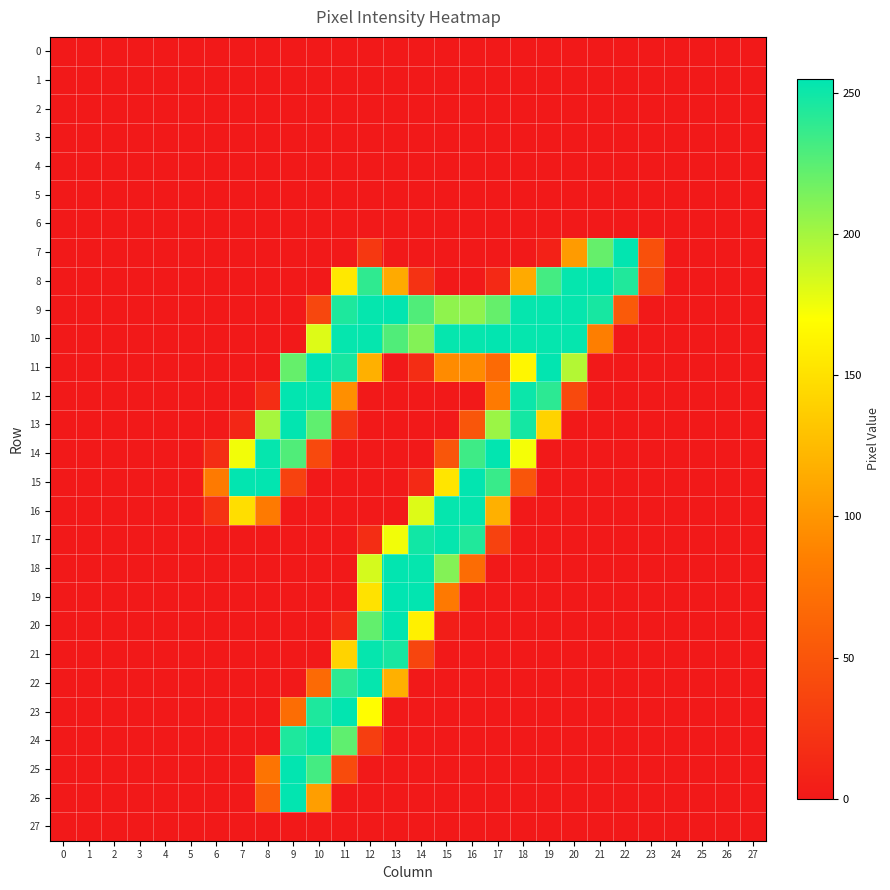

Reading right to left, what are all the values shown in this chart?

0: 27=0	26=0	25=0	24=0	23=0	22=0	21=0	20=0	19=0	18=0	17=0	16=0	15=0	14=0	13=0	12=0	11=0	10=0	9=0	8=0	7=0	6=0	5=0	4=0	3=0	2=0	1=0	0=0
1: 27=0	26=0	25=0	24=0	23=0	22=0	21=0	20=0	19=0	18=0	17=0	16=0	15=0	14=0	13=0	12=0	11=0	10=0	9=0	8=0	7=0	6=0	5=0	4=0	3=0	2=0	1=0	0=0
2: 27=0	26=0	25=0	24=0	23=0	22=0	21=0	20=0	19=0	18=0	17=0	16=0	15=0	14=0	13=0	12=0	11=0	10=0	9=0	8=0	7=0	6=0	5=0	4=0	3=0	2=0	1=0	0=0
3: 27=0	26=0	25=0	24=0	23=0	22=0	21=0	20=0	19=0	18=0	17=0	16=0	15=0	14=0	13=0	12=0	11=0	10=0	9=0	8=0	7=0	6=0	5=0	4=0	3=0	2=0	1=0	0=0
4: 27=0	26=0	25=0	24=0	23=0	22=0	21=0	20=0	19=0	18=0	17=0	16=0	15=0	14=0	13=0	12=0	11=0	10=0	9=0	8=0	7=0	6=0	5=0	4=0	3=0	2=0	1=0	0=0
5: 27=0	26=0	25=0	24=0	23=0	22=0	21=0	20=0	19=0	18=0	17=0	16=0	15=0	14=0	13=0	12=0	11=0	10=0	9=0	8=0	7=0	6=0	5=0	4=0	3=0	2=0	1=0	0=0
6: 27=0	26=0	25=0	24=0	23=0	22=0	21=0	20=0	19=0	18=0	17=0	16=0	15=0	14=0	13=0	12=0	11=0	10=0	9=0	8=0	7=0	6=0	5=0	4=0	3=0	2=0	1=0	0=0
7: 27=0	26=0	25=0	24=0	23=46	22=254	21=221	20=104	19=7	18=0	17=0	16=0	15=0	14=0	13=0	12=26	11=0	10=0	9=0	8=0	7=0	6=0	5=0	4=0	3=0	2=0	1=0	0=0
8: 27=0	26=0	25=0	24=0	23=38	22=244	21=254	20=253	19=232	18=114	17=13	16=0	15=0	14=21	13=114	12=239	11=155	10=0	9=0	8=0	7=0	6=0	5=0	4=0	3=0	2=0	1=0	0=0
9: 27=0	26=0	25=0	24=0	23=0	22=54	21=247	20=253	19=253	18=253	17=221	16=207	15=207	14=228	13=254	12=253	11=245	10=38	9=0	8=0	7=0	6=0	5=0	4=0	3=0	2=0	1=0	0=0
10: 27=0	26=0	25=0	24=0	23=0	22=0	21=84	20=253	19=253	18=253	17=254	16=253	15=253	14=211	13=228	12=253	11=253	10=181	9=0	8=0	7=0	6=0	5=0	4=0	3=0	2=0	1=0	0=0
11: 27=0	26=0	25=0	24=0	23=0	22=0	21=0	20=195	19=254	18=164	17=68	16=93	15=93	14=17	13=0	12=118	11=247	10=254	9=221	8=0	7=0	6=0	5=0	4=0	3=0	2=0	1=0	0=0
12: 27=0	26=0	25=0	24=0	23=0	22=0	21=0	20=40	19=240	18=251	17=81	16=0	15=0	14=0	13=0	12=0	11=96	10=253	9=254	8=17	7=0	6=0	5=0	4=0	3=0	2=0	1=0	0=0
13: 27=0	26=0	25=0	24=0	23=0	22=0	21=0	20=0	19=141	18=248	17=203	16=51	15=0	14=0	13=0	12=0	11=25	10=223	9=254	8=199	7=11	6=0	5=0	4=0	3=0	2=0	1=0	0=0
14: 27=0	26=0	25=0	24=0	23=0	22=0	21=0	20=0	19=0	18=173	17=254	16=234	15=51	14=0	13=0	12=0	11=0	10=40	9=228	8=253	7=174	6=17	5=0	4=0	3=0	2=0	1=0	0=0
15: 27=0	26=0	25=0	24=0	23=0	22=0	21=0	20=0	19=0	18=50	17=236	16=254	15=153	14=13	13=0	12=0	11=0	10=0	9=34	8=254	7=254	6=81	5=0	4=0	3=0	2=0	1=0	0=0
16: 27=0	26=0	25=0	24=0	23=0	22=0	21=0	20=0	19=0	18=0	17=118	16=253	15=253	14=181	13=0	12=0	11=0	10=0	9=0	8=81	7=148	6=21	5=0	4=0	3=0	2=0	1=0	0=0
17: 27=0	26=0	25=0	24=0	23=0	22=0	21=0	20=0	19=0	18=0	17=34	16=244	15=253	14=249	13=174	12=17	11=0	10=0	9=0	8=0	7=0	6=0	5=0	4=0	3=0	2=0	1=0	0=0
18: 27=0	26=0	25=0	24=0	23=0	22=0	21=0	20=0	19=0	18=0	17=0	16=69	15=211	14=253	13=254	12=184	11=0	10=0	9=0	8=0	7=0	6=0	5=0	4=0	3=0	2=0	1=0	0=0
19: 27=0	26=0	25=0	24=0	23=0	22=0	21=0	20=0	19=0	18=0	17=0	16=0	15=80	14=254	13=255	12=151	11=0	10=0	9=0	8=0	7=0	6=0	5=0	4=0	3=0	2=0	1=0	0=0
20: 27=0	26=0	25=0	24=0	23=0	22=0	21=0	20=0	19=0	18=0	17=0	16=0	15=4	14=160	13=254	12=222	11=13	10=0	9=0	8=0	7=0	6=0	5=0	4=0	3=0	2=0	1=0	0=0
21: 27=0	26=0	25=0	24=0	23=0	22=0	21=0	20=0	19=0	18=0	17=0	16=0	15=0	14=37	13=247	12=253	11=141	10=0	9=0	8=0	7=0	6=0	5=0	4=0	3=0	2=0	1=0	0=0
22: 27=0	26=0	25=0	24=0	23=0	22=0	21=0	20=0	19=0	18=0	17=0	16=0	15=0	14=0	13=118	12=253	11=240	10=68	9=0	8=0	7=0	6=0	5=0	4=0	3=0	2=0	1=0	0=0
23: 27=0	26=0	25=0	24=0	23=0	22=0	21=0	20=0	19=0	18=0	17=0	16=0	15=0	14=0	13=0	12=169	11=254	10=245	9=70	8=0	7=0	6=0	5=0	4=0	3=0	2=0	1=0	0=0
24: 27=0	26=0	25=0	24=0	23=0	22=0	21=0	20=0	19=0	18=0	17=0	16=0	15=0	14=0	13=0	12=31	11=223	10=253	9=245	8=0	7=0	6=0	5=0	4=0	3=0	2=0	1=0	0=0
25: 27=0	26=0	25=0	24=0	23=0	22=0	21=0	20=0	19=0	18=0	17=0	16=0	15=0	14=0	13=0	12=0	11=42	10=232	9=254	8=76	7=0	6=0	5=0	4=0	3=0	2=0	1=0	0=0
26: 27=0	26=0	25=0	24=0	23=0	22=0	21=0	20=0	19=0	18=0	17=0	16=0	15=0	14=0	13=0	12=0	11=0	10=106	9=254	8=59	7=0	6=0	5=0	4=0	3=0	2=0	1=0	0=0
27: 27=0	26=0	25=0	24=0	23=0	22=0	21=0	20=0	19=0	18=0	17=0	16=0	15=0	14=0	13=0	12=0	11=0	10=0	9=0	8=0	7=0	6=0	5=0	4=0	3=0	2=0	1=0	0=0